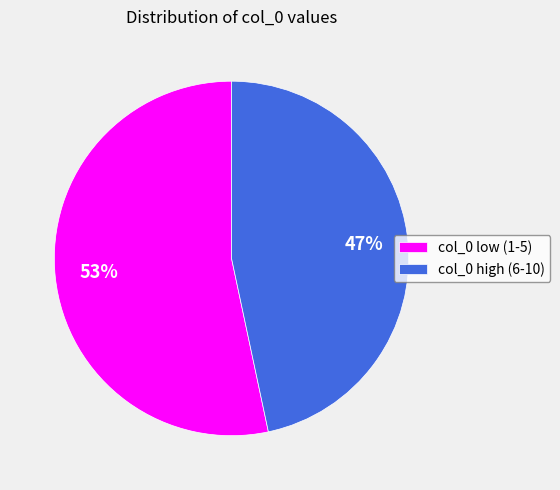

Which slice is the smallest?

col_0 high (6-10)